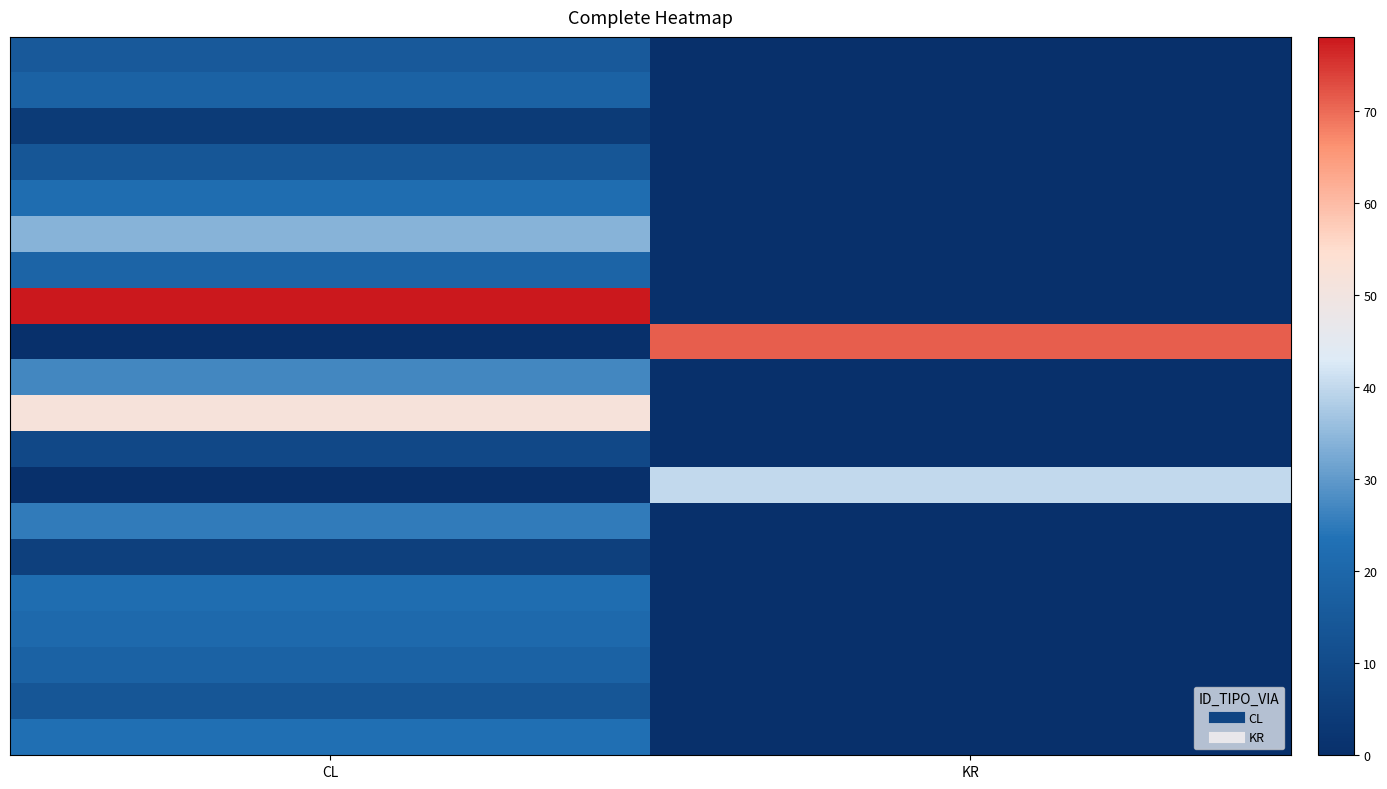

At how many categories does at least one series exceed 43?

2